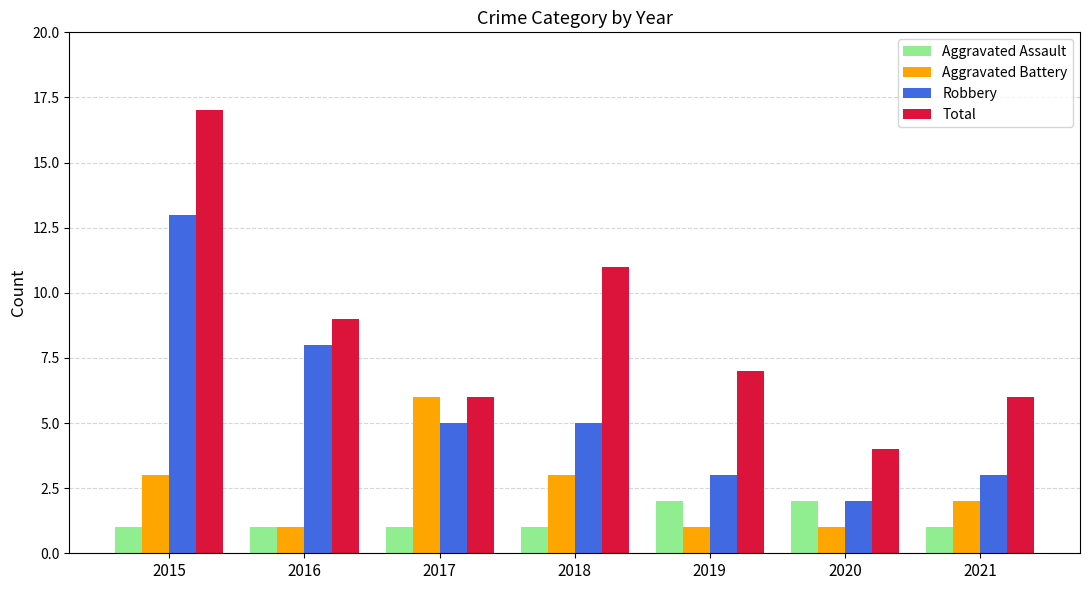

What is the spread (max minus min) of values at 2018?

10